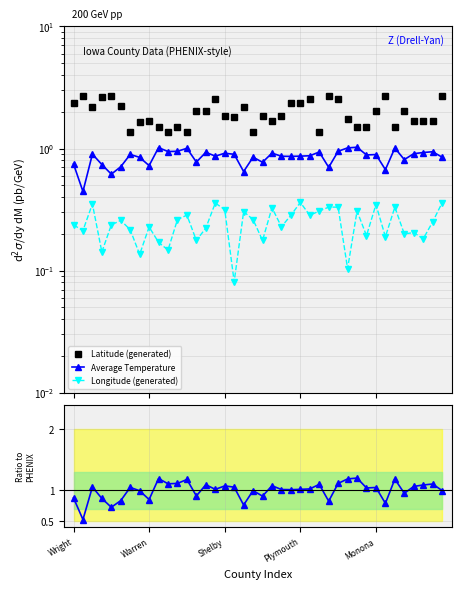

Between 5 and 25, which series saw the biggest shift?

Latitude (generated)